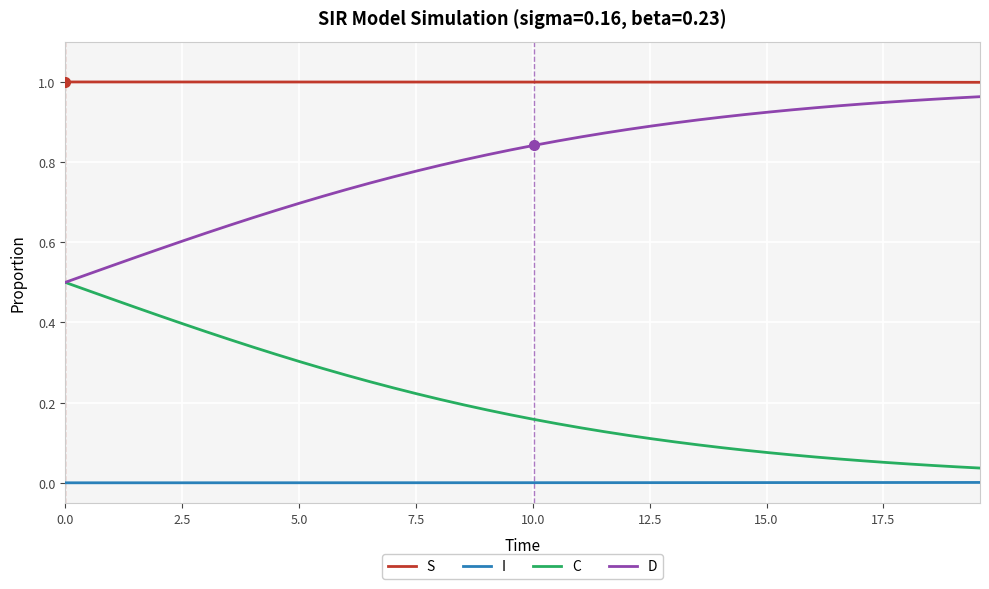

True or false: D and I cross at least once.

False